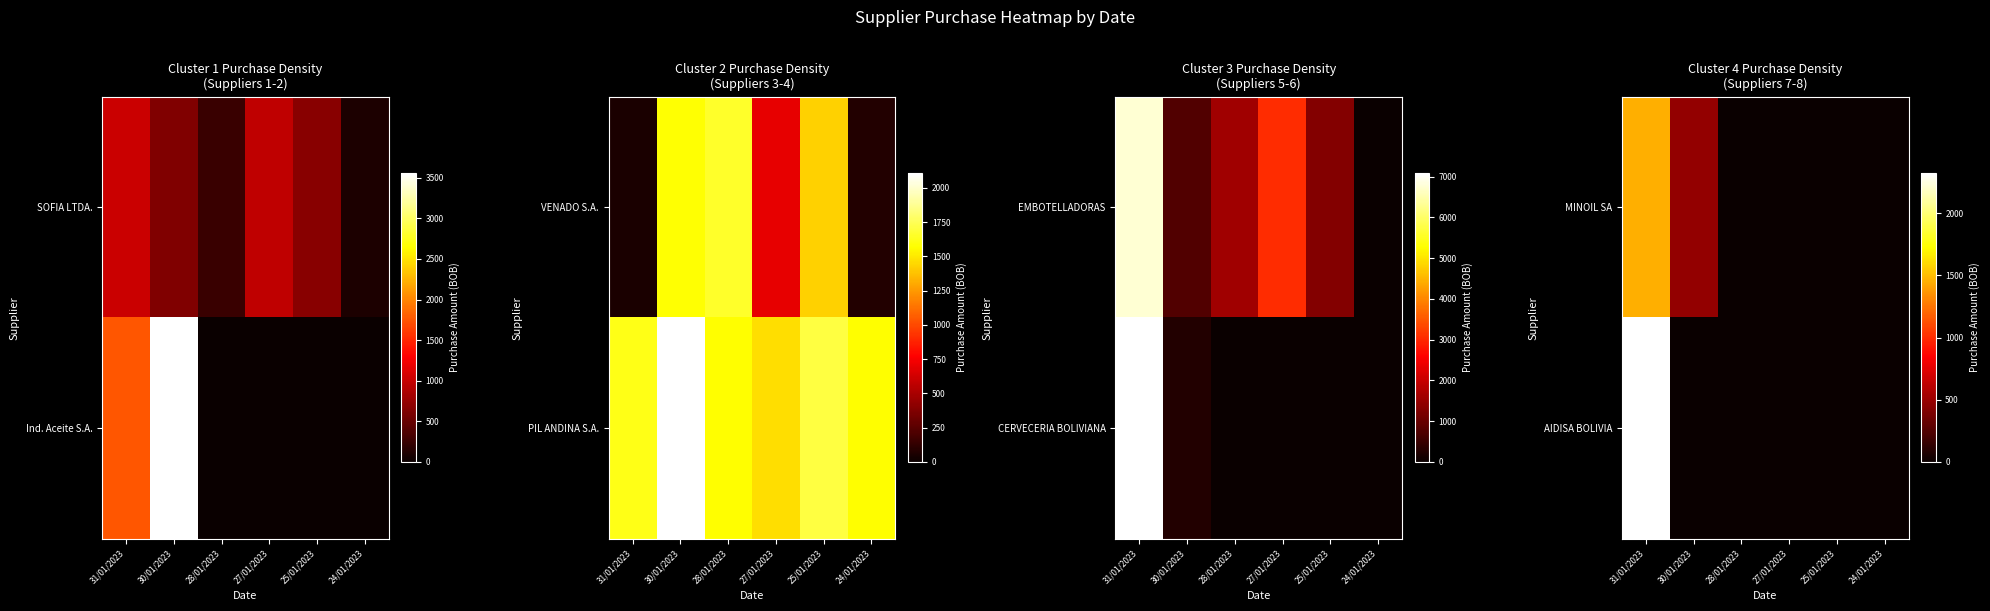

Is the value of MINOIL SA at 28/01/2023 greater than the value of AIDISA BOLIVIA at 28/01/2023?

No